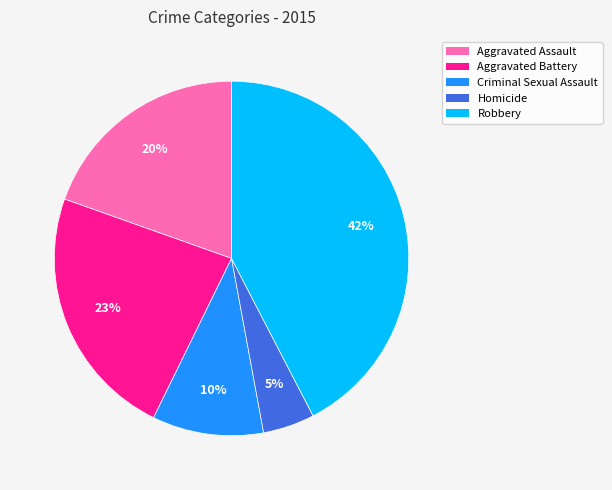

Rank the categories by value from highest to lowest.

Robbery, Aggravated Battery, Aggravated Assault, Criminal Sexual Assault, Homicide